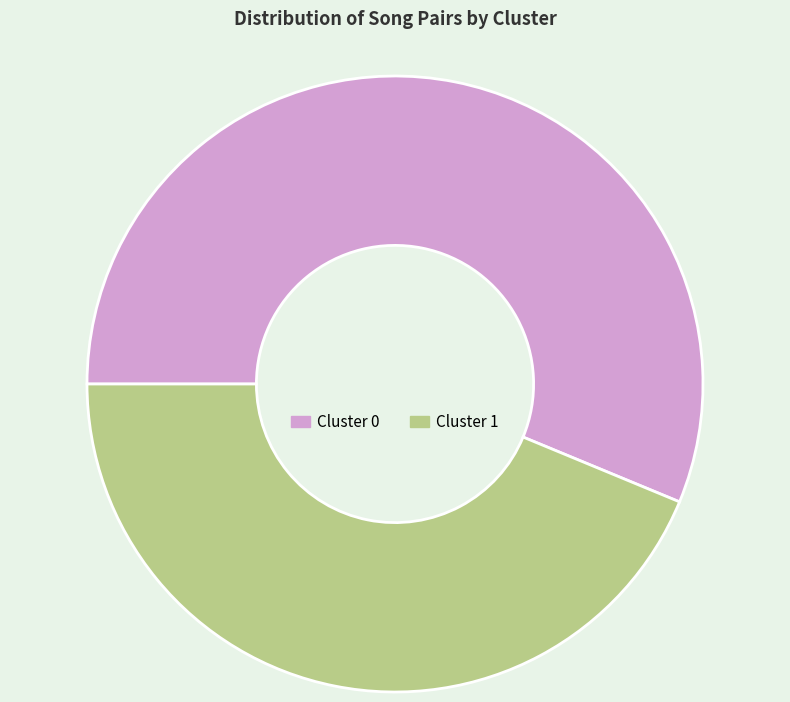

Combined, do Cluster 0 and Cluster 1 account for over 50%?

Yes